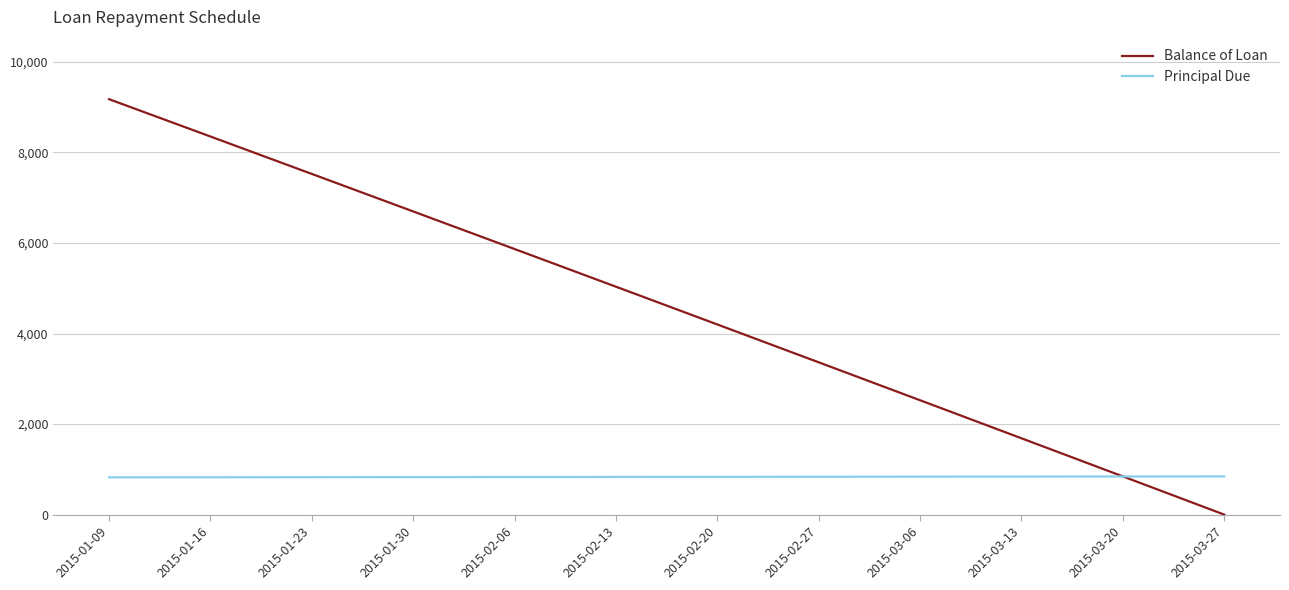

How many intersections are there between Balance of Loan and Principal Due?

1